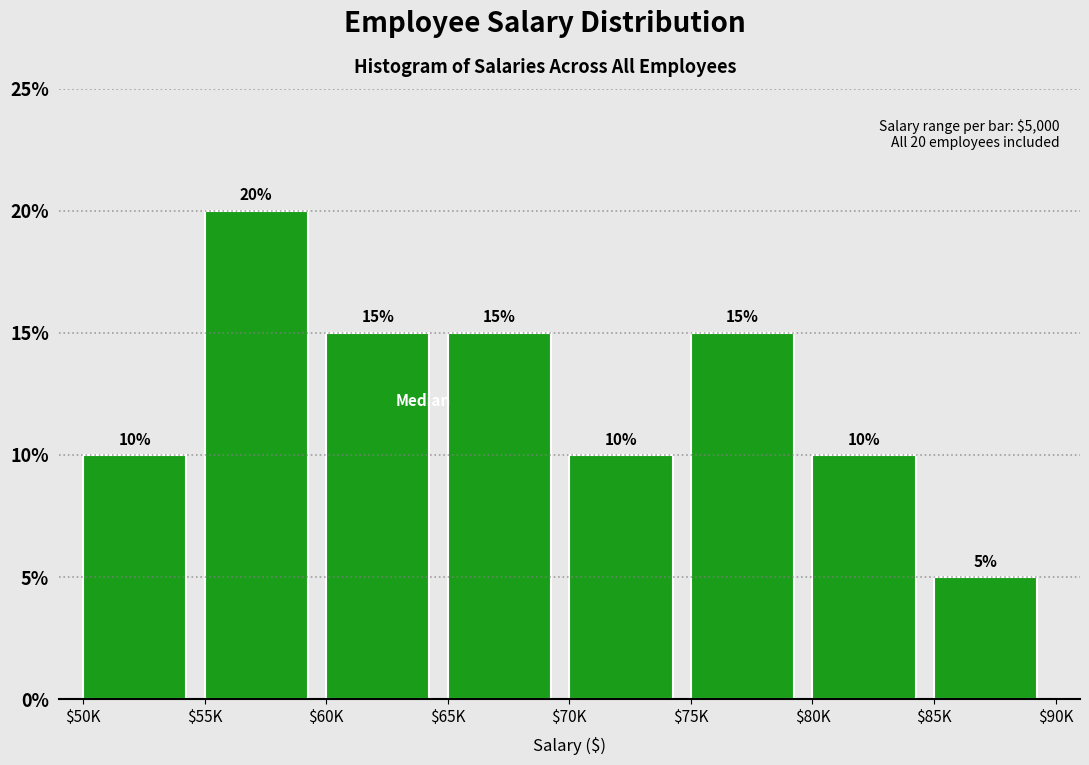

Reading right to left, list all the values displayed in this chart.

5	10	15	10	15	15	20	10